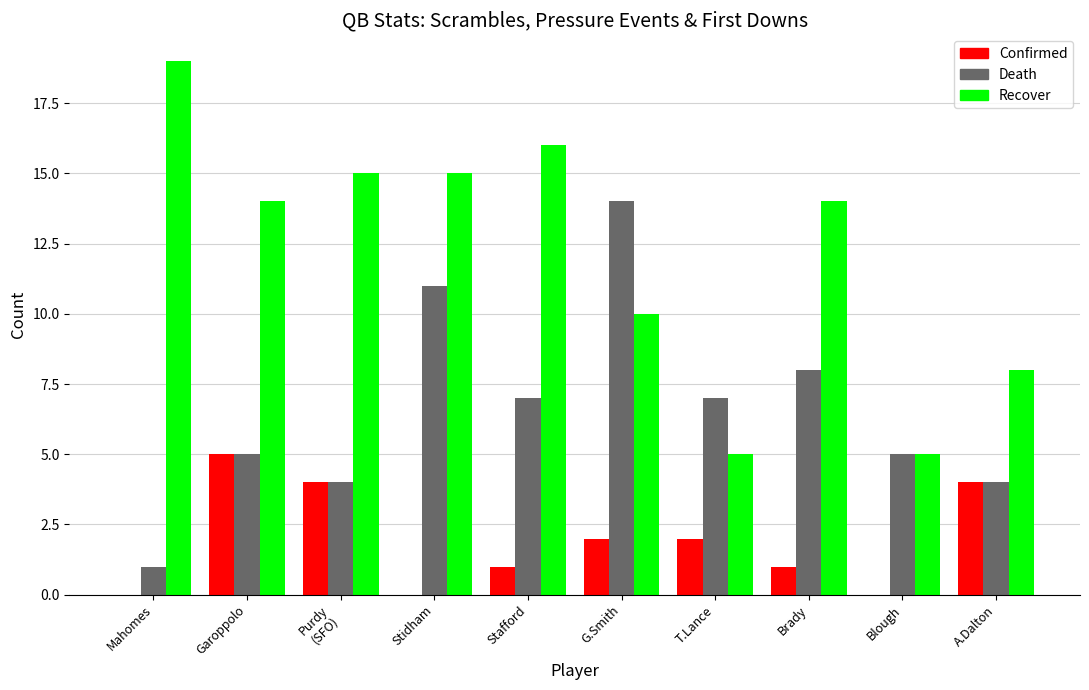

How many groups of bars are there?

10